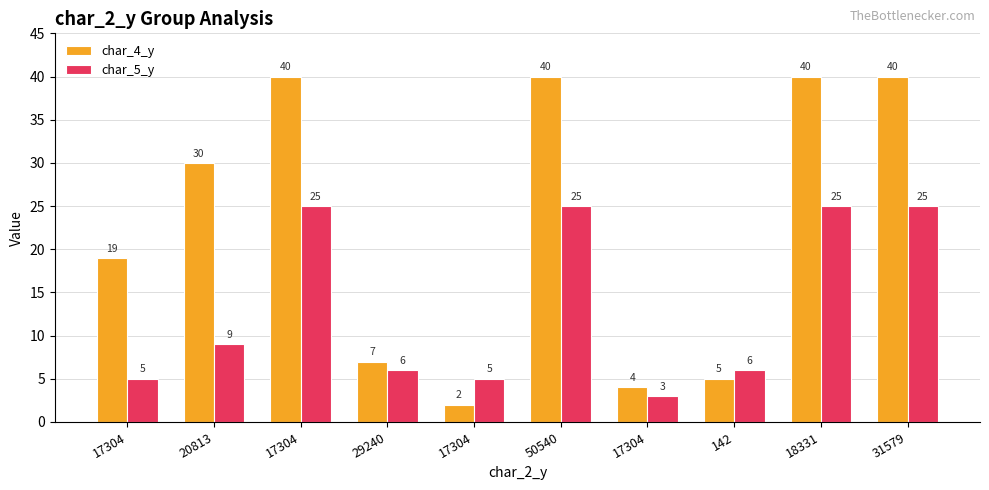

At which category is the sum across all series the highest?

17304